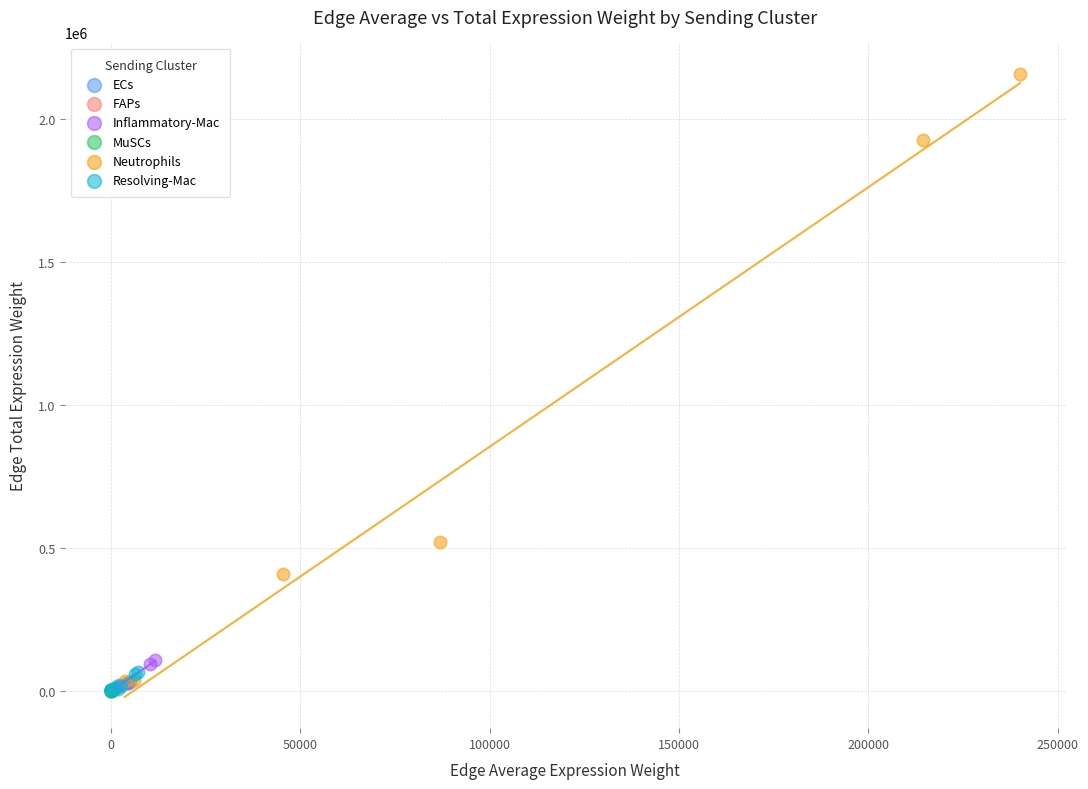

Which series reaches the maximum Y coordinate?

Neutrophils